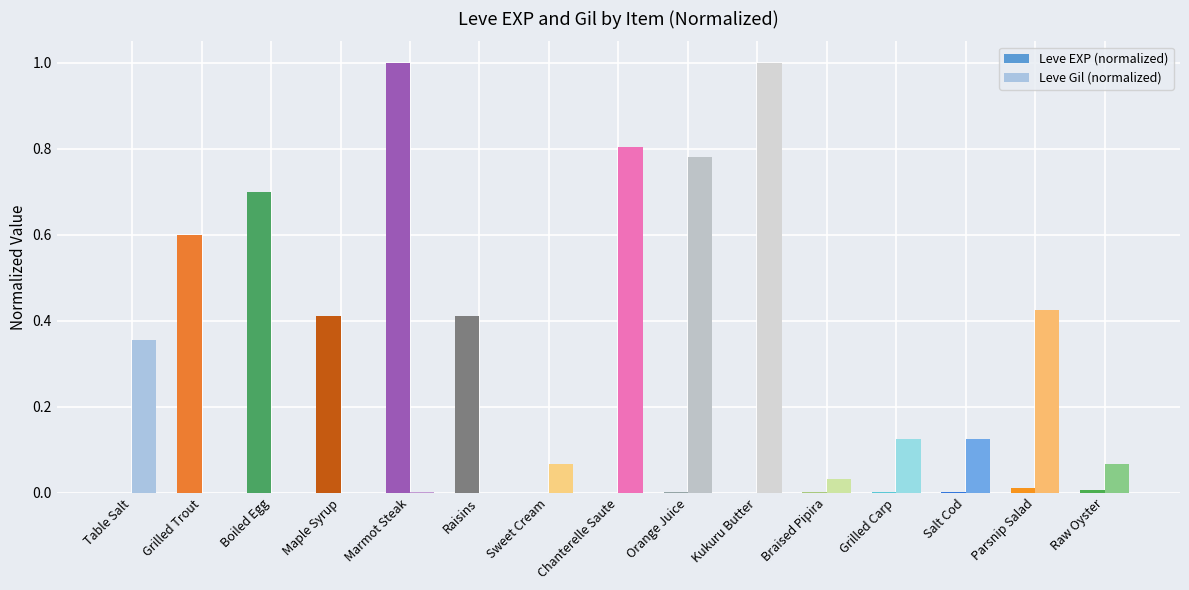

What is the sum of the Leve Gil (normalized) values at Maple Syrup and Kukuru Butter?

1.0